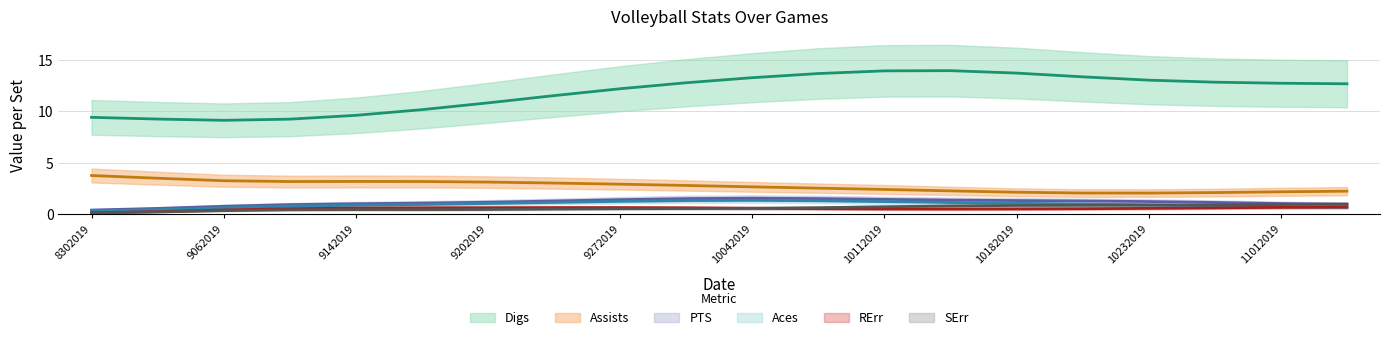

Is it true that Aces equals 1.7 at 9202019?

False